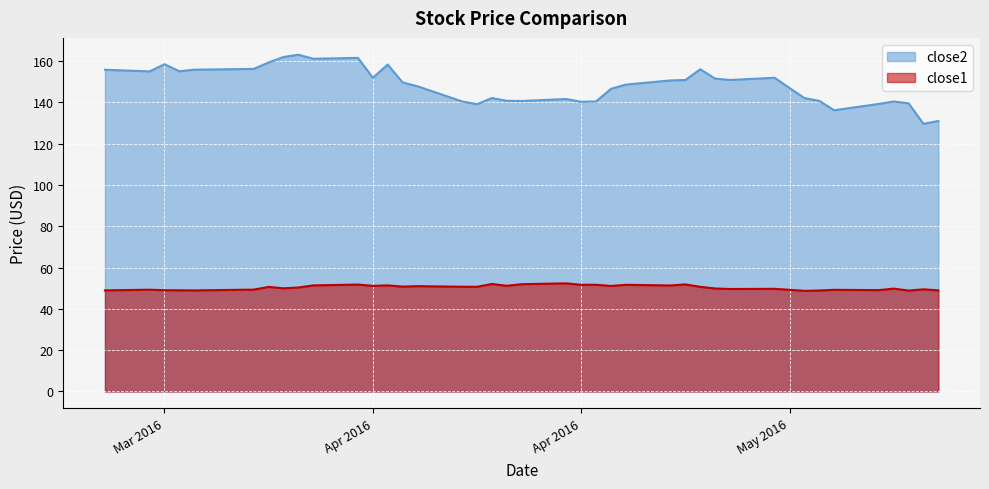

What is the highest value of the close2 series?

163.0